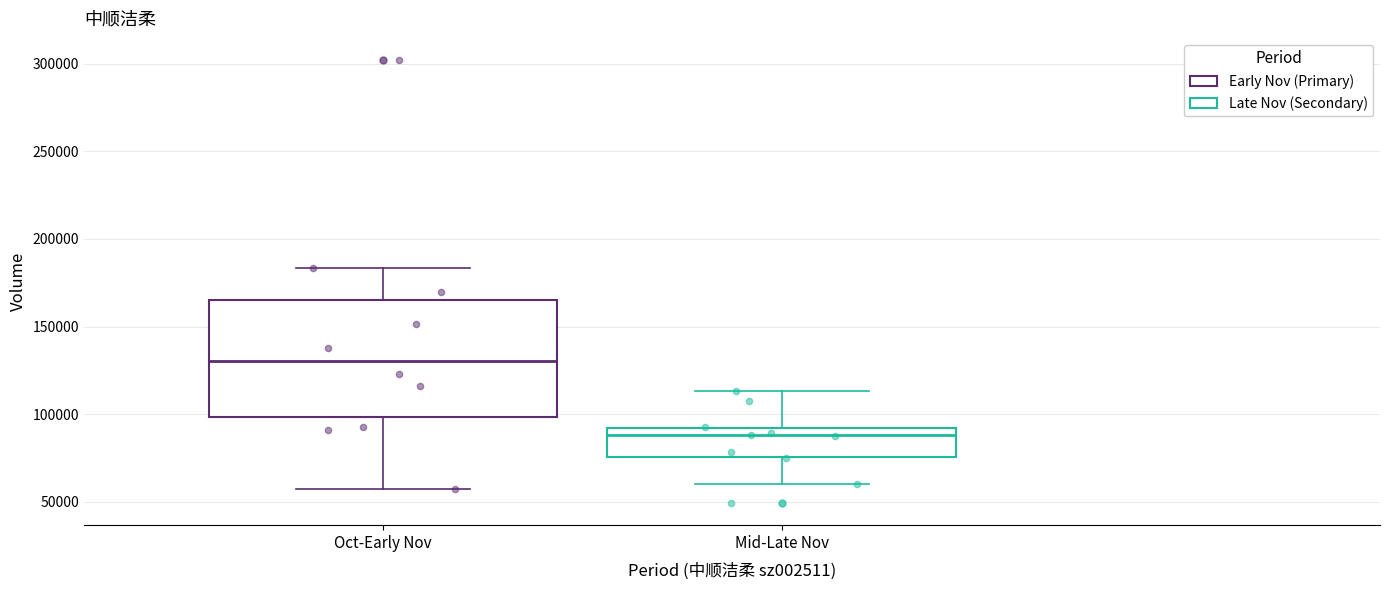

Reading left to right, transcribe this box plot: for each box, give where its median line is, the range the box spans, and where its two whiskers end, as read against the y-axis. The values are not printed on the chart, so give them approximately, as read against the axis.

Oct-Early Nov: median 130000, box 100000 to 165000, whiskers 55000 to 185000
Mid-Late Nov: median 90000 (just below the box's upper edge), box 75000 to 90000, whiskers 60000 to 115000